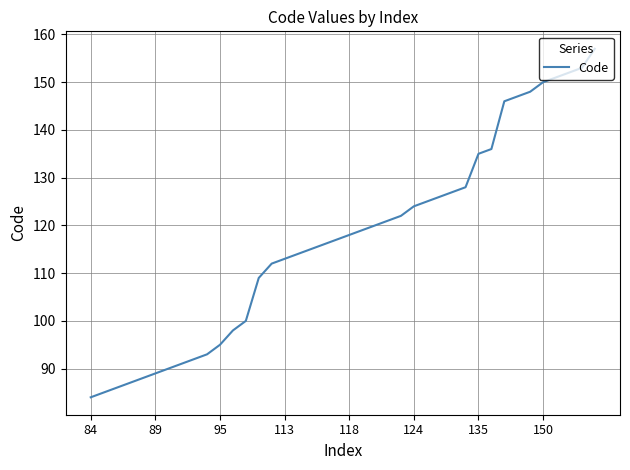

What is the difference between the maximum and minimum values?

73